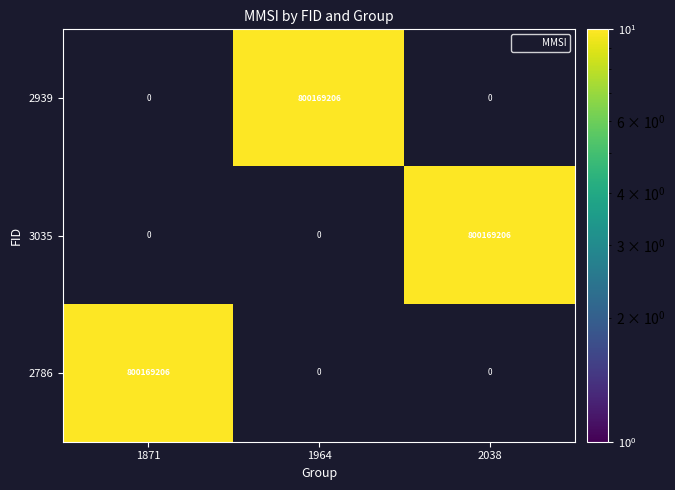

Between 1964 and 2038, which is larger?

2038